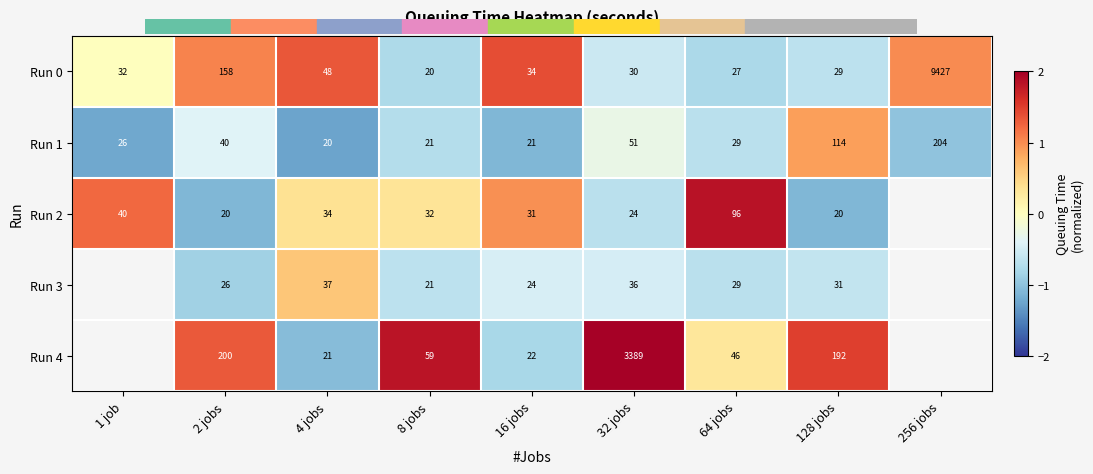

True or false: Run 1 has a value of -0.3 at 64 jobs.

False